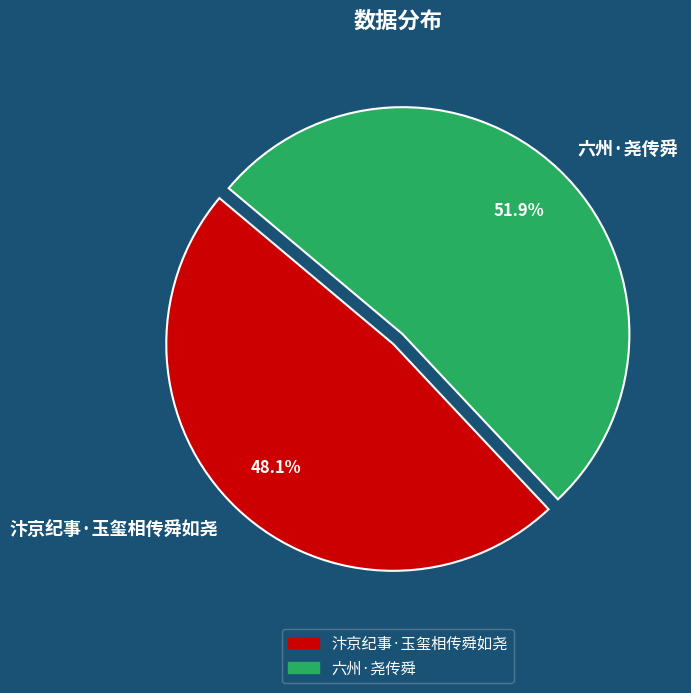

Is there any slice that represents more than half of the pie?

Yes